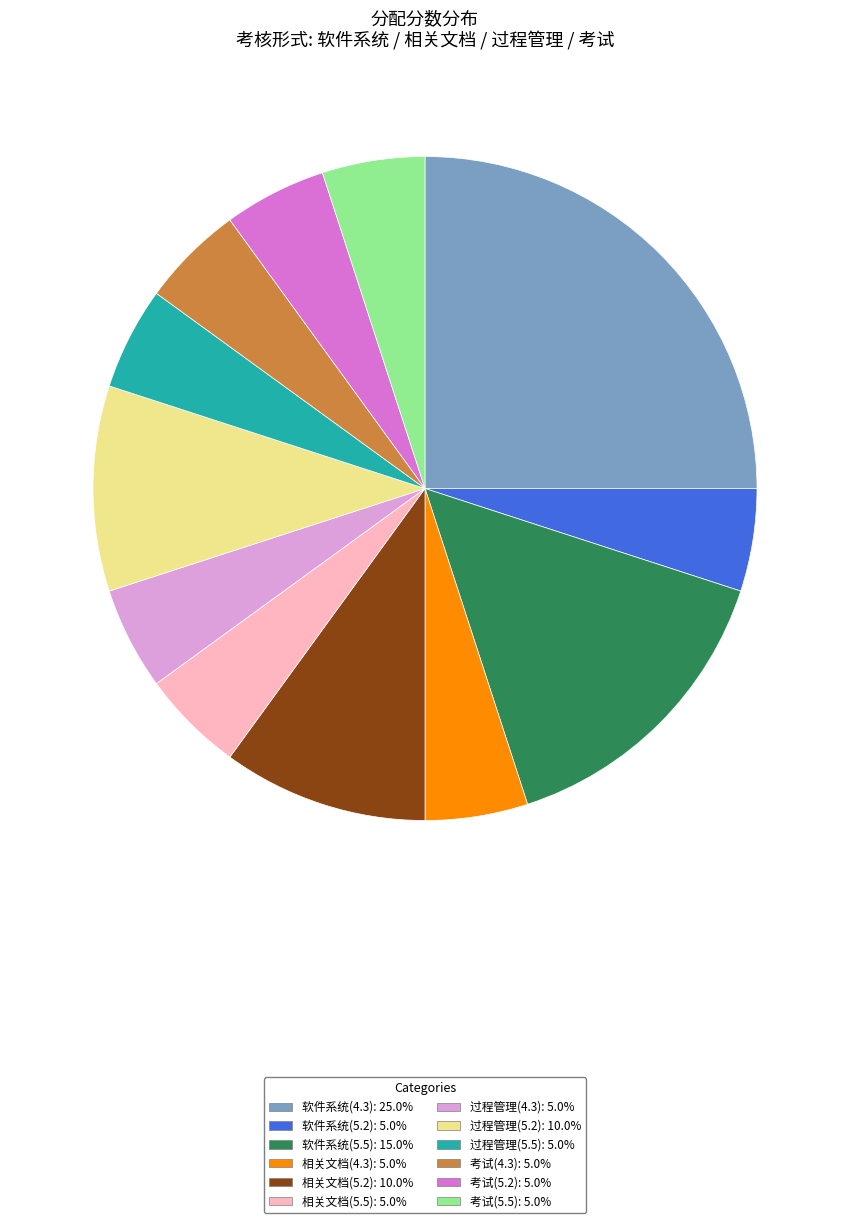

Is there any slice that represents more than half of the pie?

No